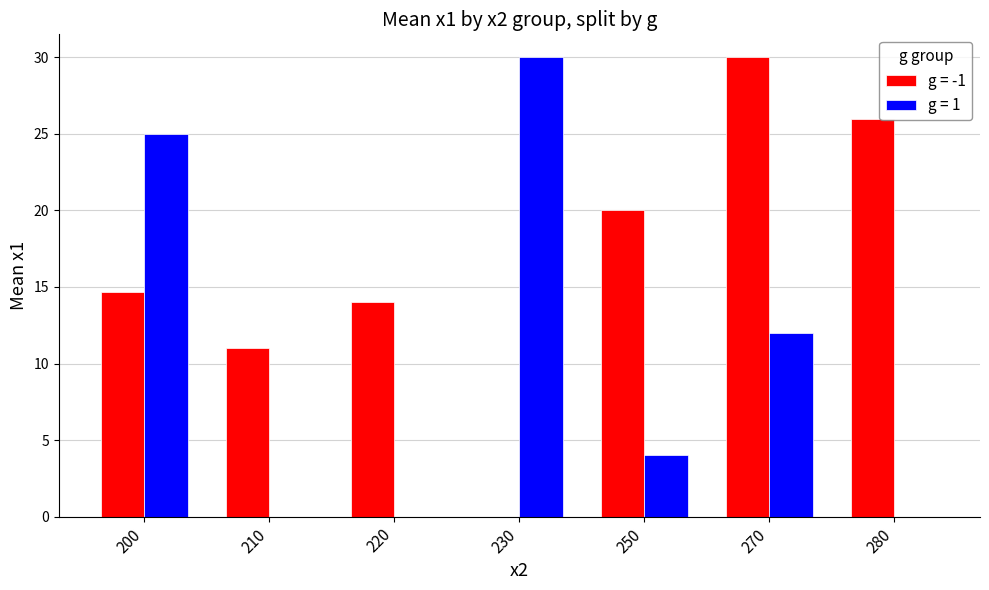

How many distinct data groups are displayed?

2